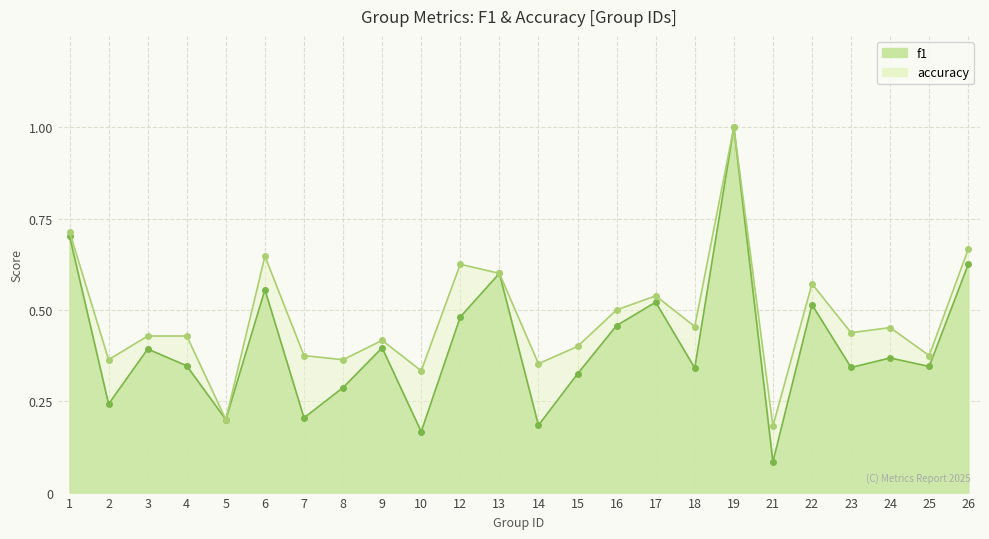

List the series in order of their peak value, lowest first.

f1, accuracy